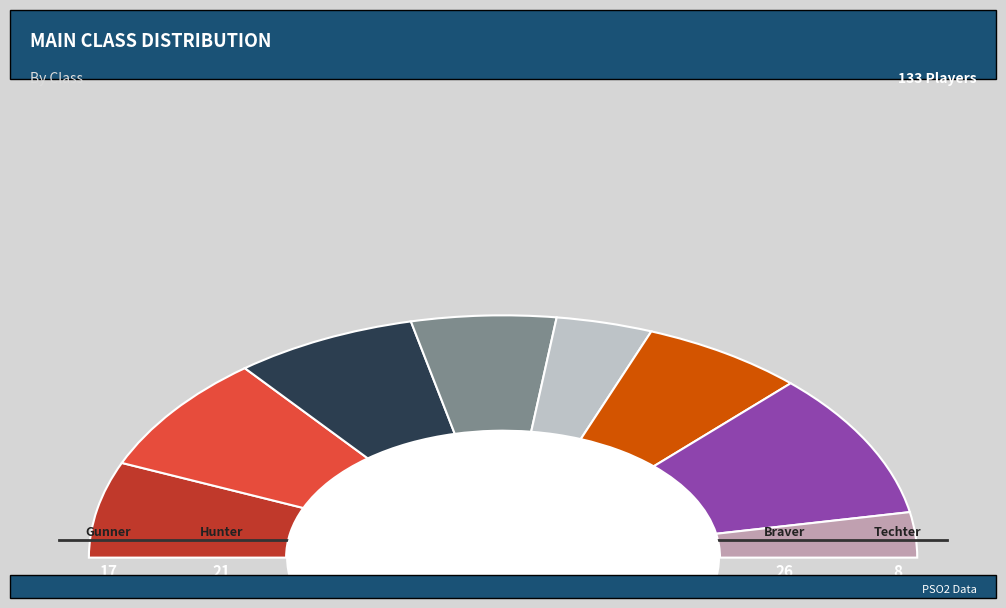

Which category has the biggest portion of the pie?

Braver